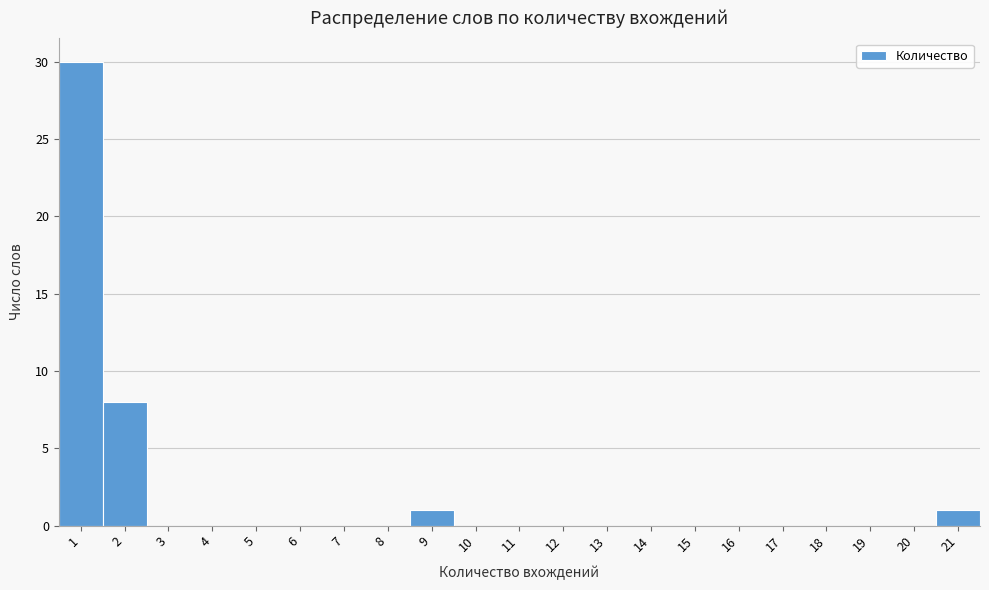

Reading left to right, transcribe this chart: for each bar, give the range it covers on the x-axis and its height. The values are not printed on the chart, so give them approximately, as read against the axis.

0.5 to 1.5: 30
1.5 to 2.5: 8
2.5 to 3.5: 0
3.5 to 4.5: 0
4.5 to 5.5: 0
5.5 to 6.5: 0
6.5 to 7.5: 0
7.5 to 8.5: 0
8.5 to 9.5: 1
9.5 to 10.5: 0
10.5 to 11.5: 0
11.5 to 12.5: 0
12.5 to 13.5: 0
13.5 to 14.5: 0
14.5 to 15.5: 0
15.5 to 16.5: 0
16.5 to 17.5: 0
17.5 to 18.5: 0
18.5 to 19.5: 0
19.5 to 20.5: 0
20.5 to 21.5: 1